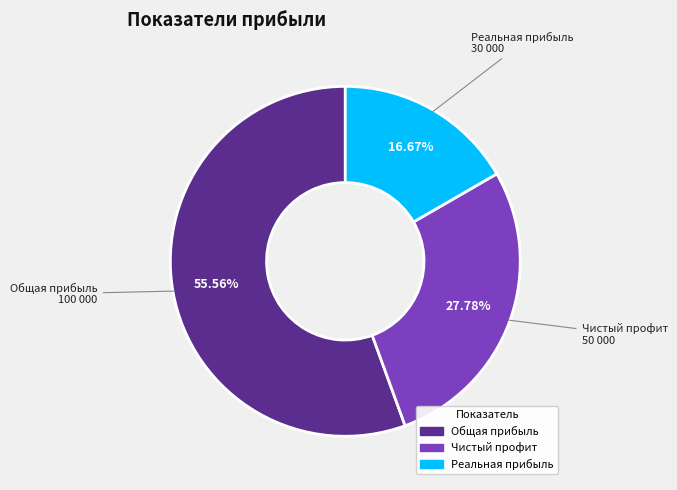

Which category has the biggest portion of the pie?

Общая прибыль